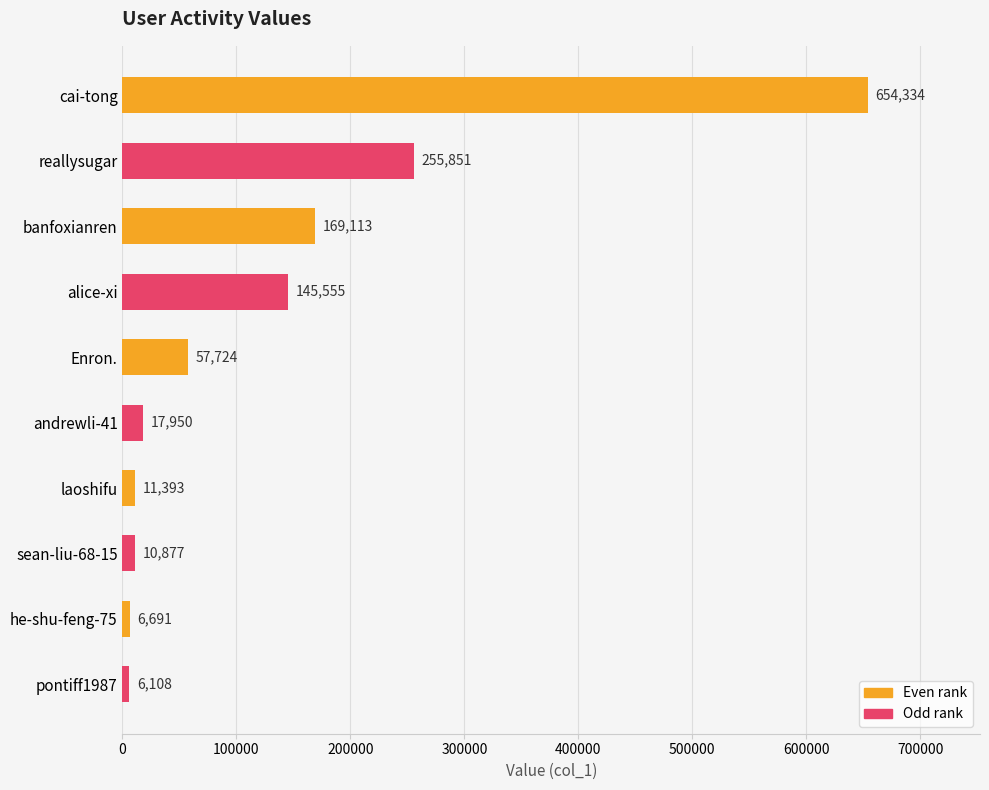

What is the sum of the values at alice-xi and reallysugar?

401406